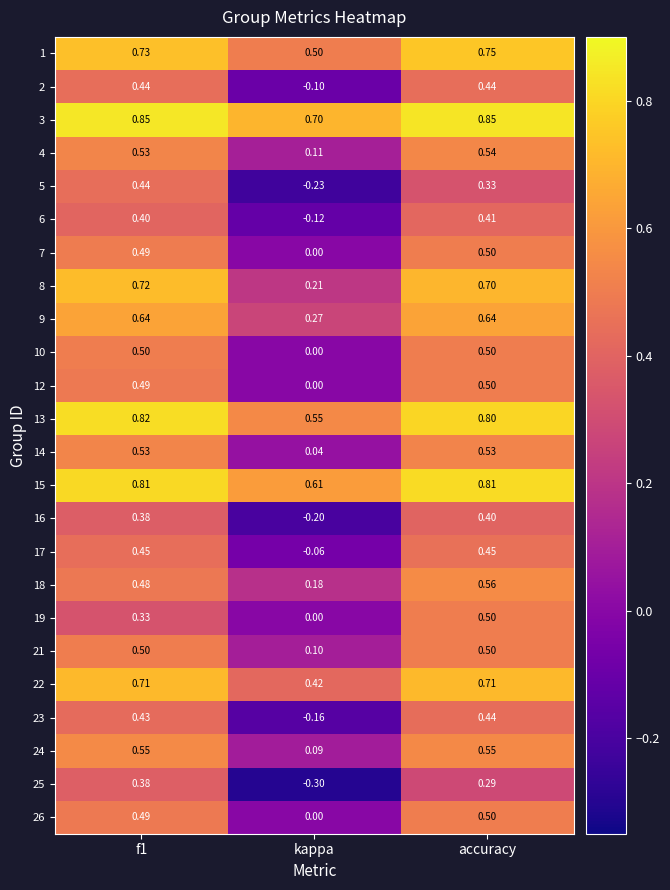

Where is 6 nearest to the value 0?

kappa